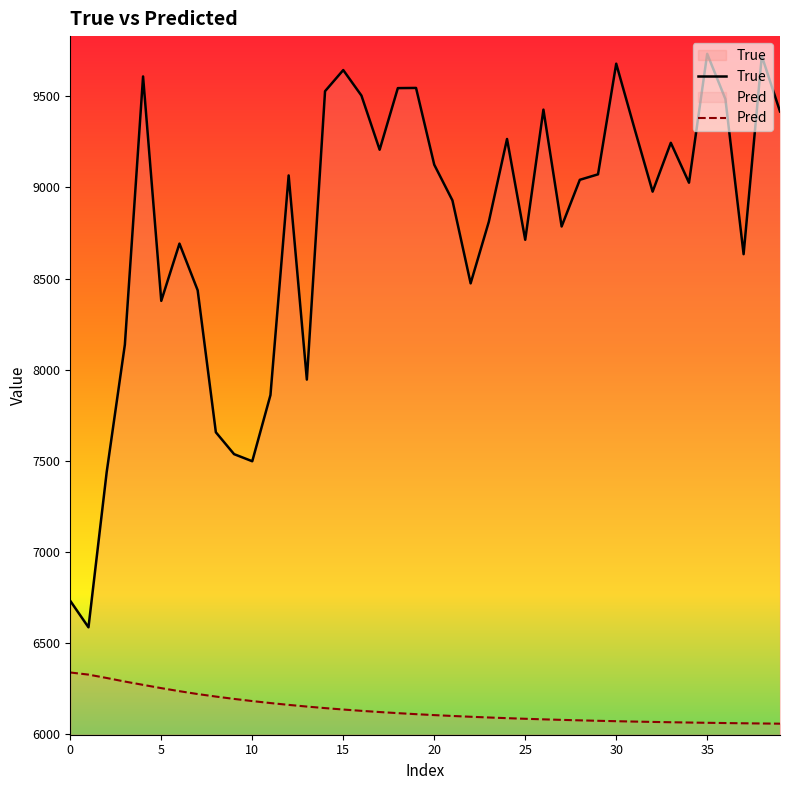

What is the approximate value of Pred at 10?

6182.3